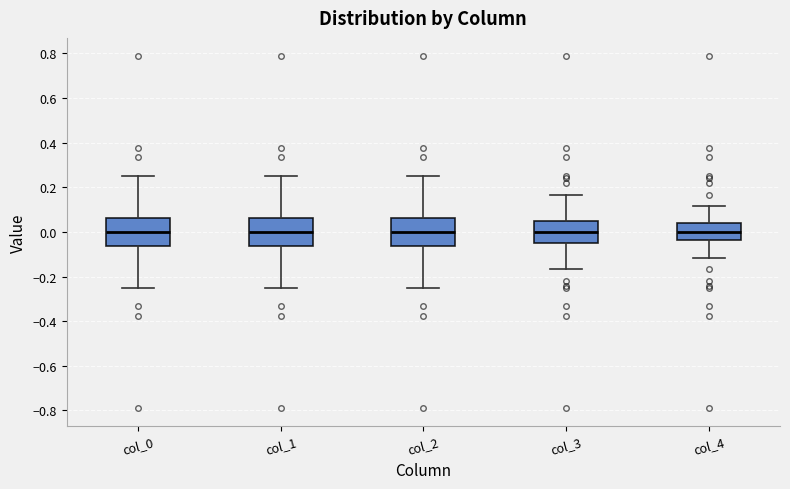

Reading left to right, read every box against the y-axis: the position of its median line, the range the box covers, and the ends of its whiskers. The values are not printed on the chart, so give them approximately, as read against the axis.

col_0: median 0.00, box -0.06 to 0.06, whiskers -0.26 to 0.26
col_1: median 0.00, box -0.06 to 0.06, whiskers -0.26 to 0.26
col_2: median 0.00, box -0.06 to 0.06, whiskers -0.26 to 0.26
col_3: median 0.00, box -0.04 to 0.04, whiskers -0.16 to 0.16
col_4: median 0.00, box -0.04 to 0.04, whiskers -0.12 to 0.12